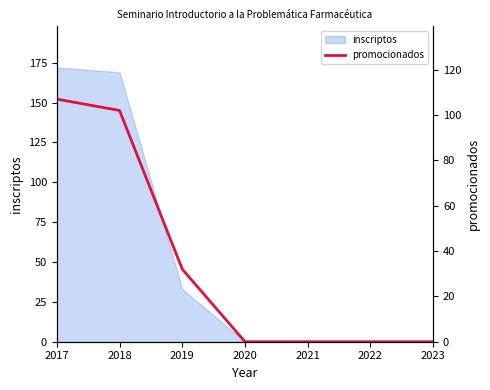

What is the average value?

34